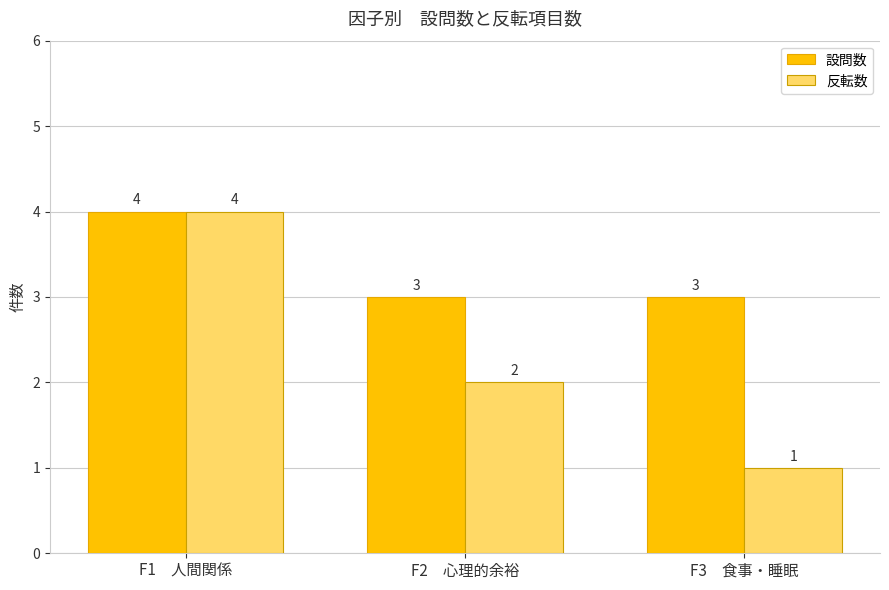

How many categories are shown in the chart?

3